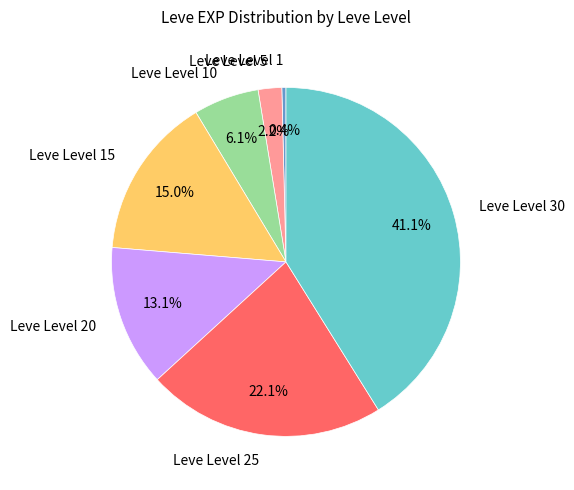

Approximately how many times larger is the value at Leve Level 15 compared to Leve Level 10?

2.5